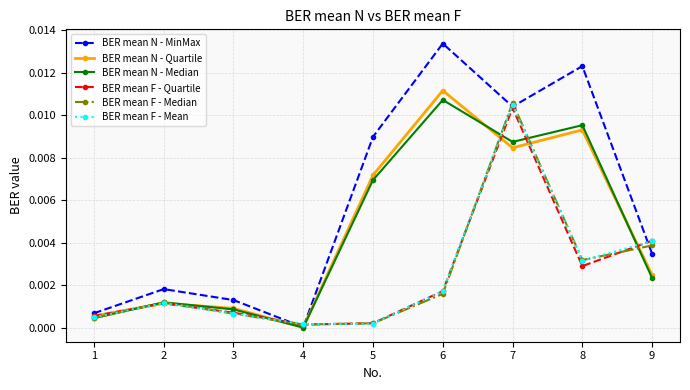

How many lines are shown in the chart?

6